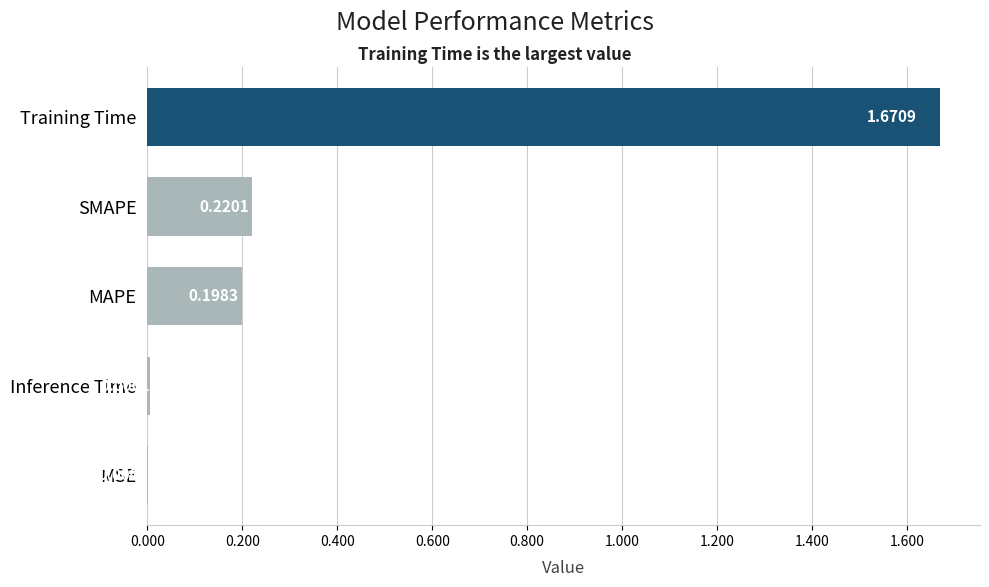

Are the bars horizontal?

Yes